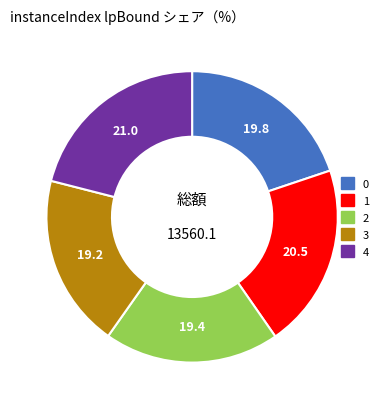

The 4 slice represents 33% of the pie. True or false?

False